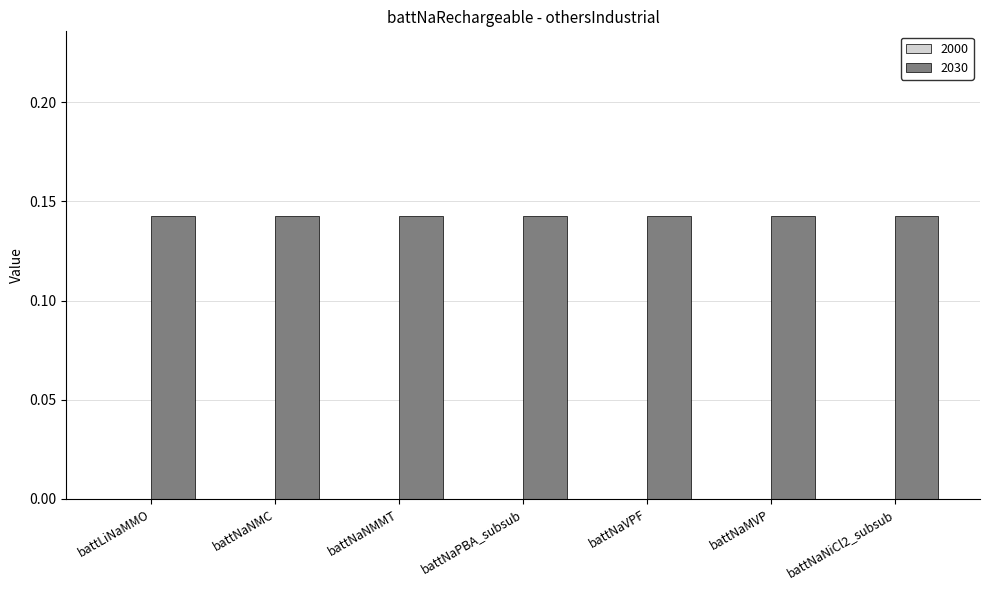

True or false: 2030 has a value of 0.1 at battNaPBA_subsub.

False